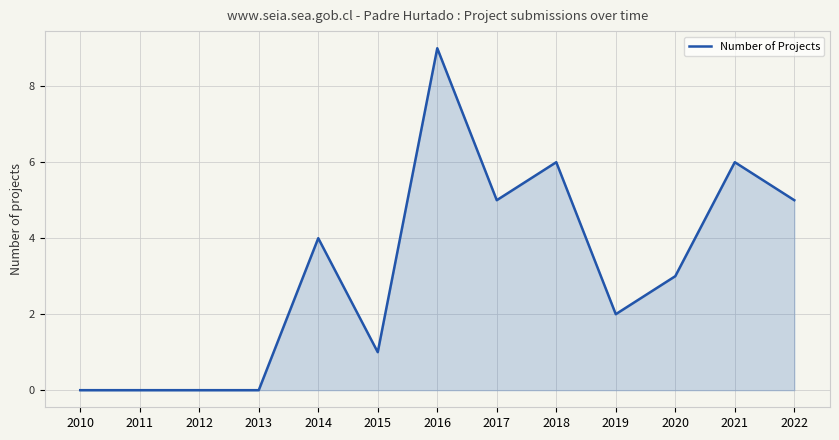

Reading left to right, extract all data points from this chart.

0	0	0	0	4	1	9	5	6	2	3	6	5